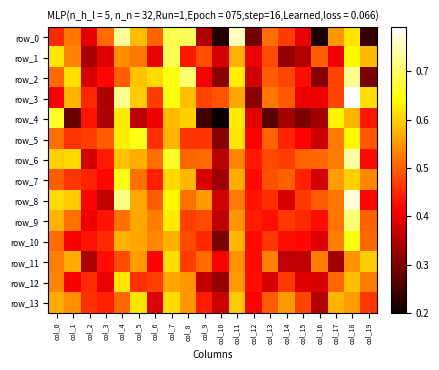

Between col_8 and col_12, which series saw the biggest shift?

row_0